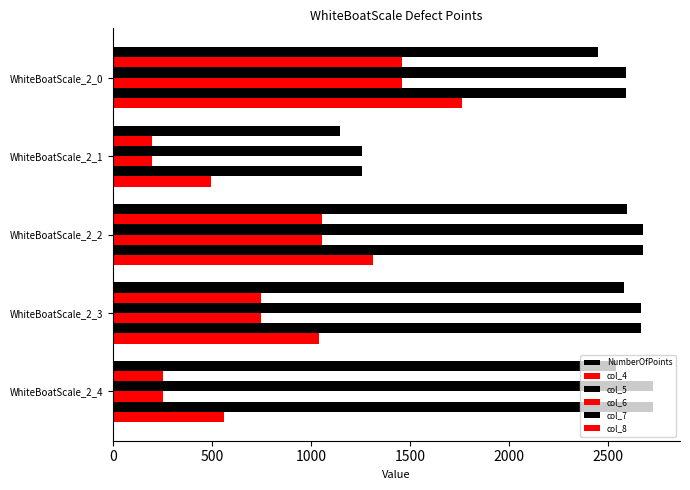

How many values in the col_7 series are below 2665?

2